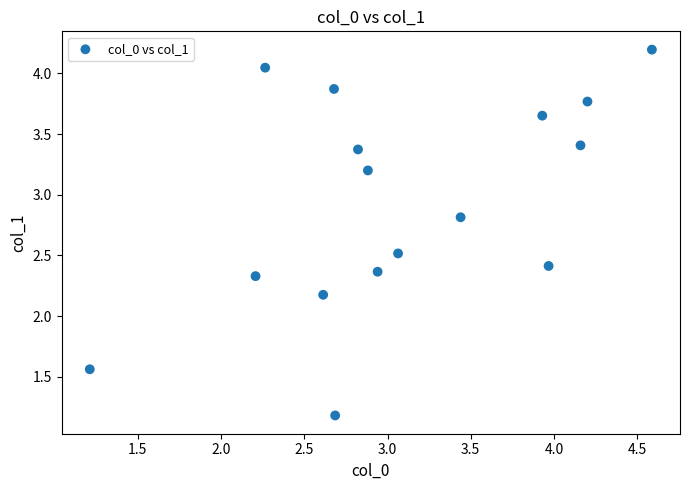

What Y value in the scatter plot is closest to 2?

2.2